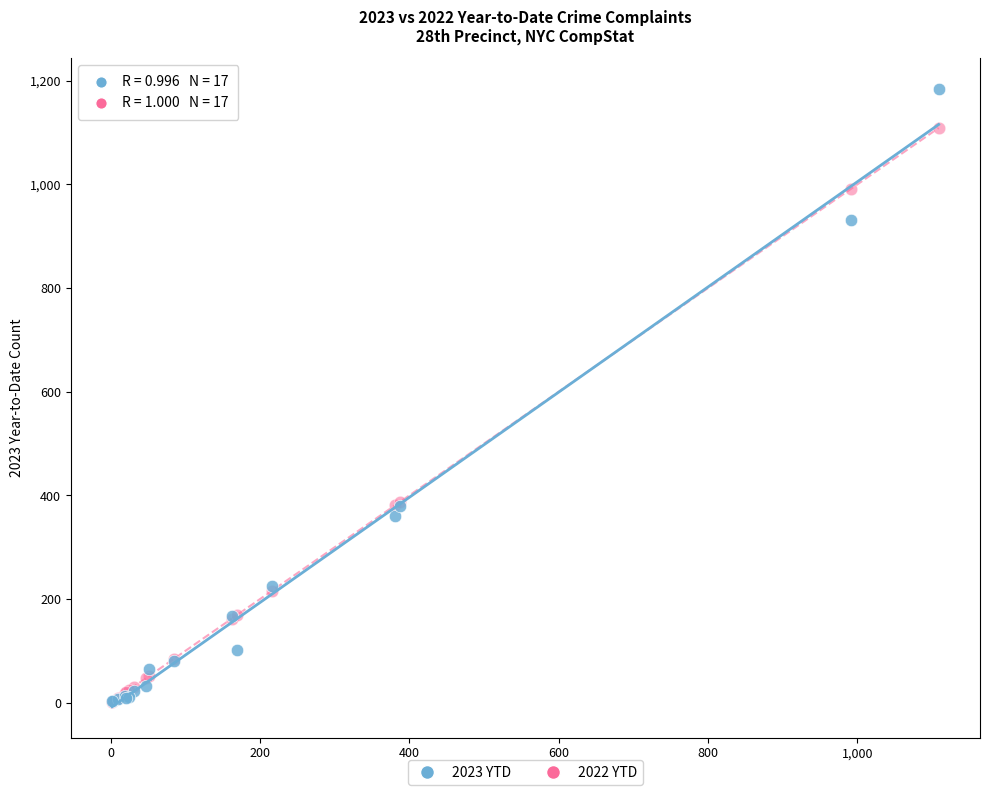

Which series contains the highest Y value?

2023 YTD